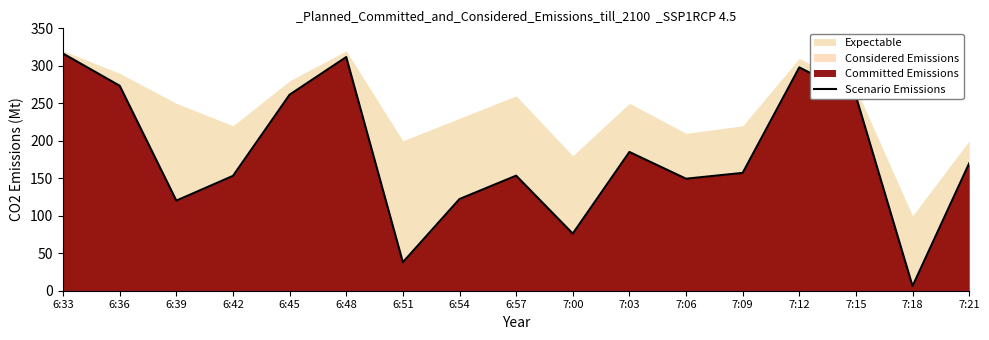

Reading left to right, what are all the values shown in this chart?

6:33=316.3	6:36=273.4	6:39=120.2	6:42=153.2	6:45=261.5	6:48=311.7	6:51=38.0	6:54=122.3	6:57=153.5	7:00=76.2	7:03=185.1	7:06=149.4	7:09=157.2	7:12=297.9	7:15=259.5	7:18=6.2	7:21=170.0